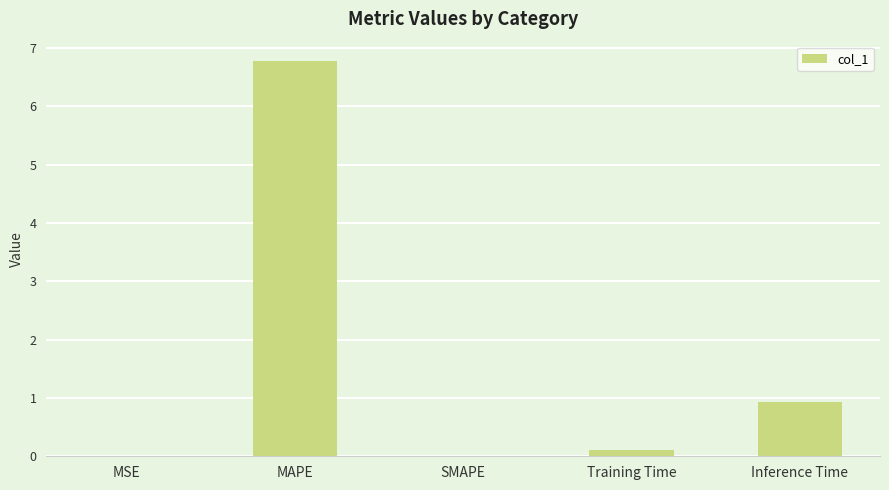

What is the maximum value shown in the chart?

6.8